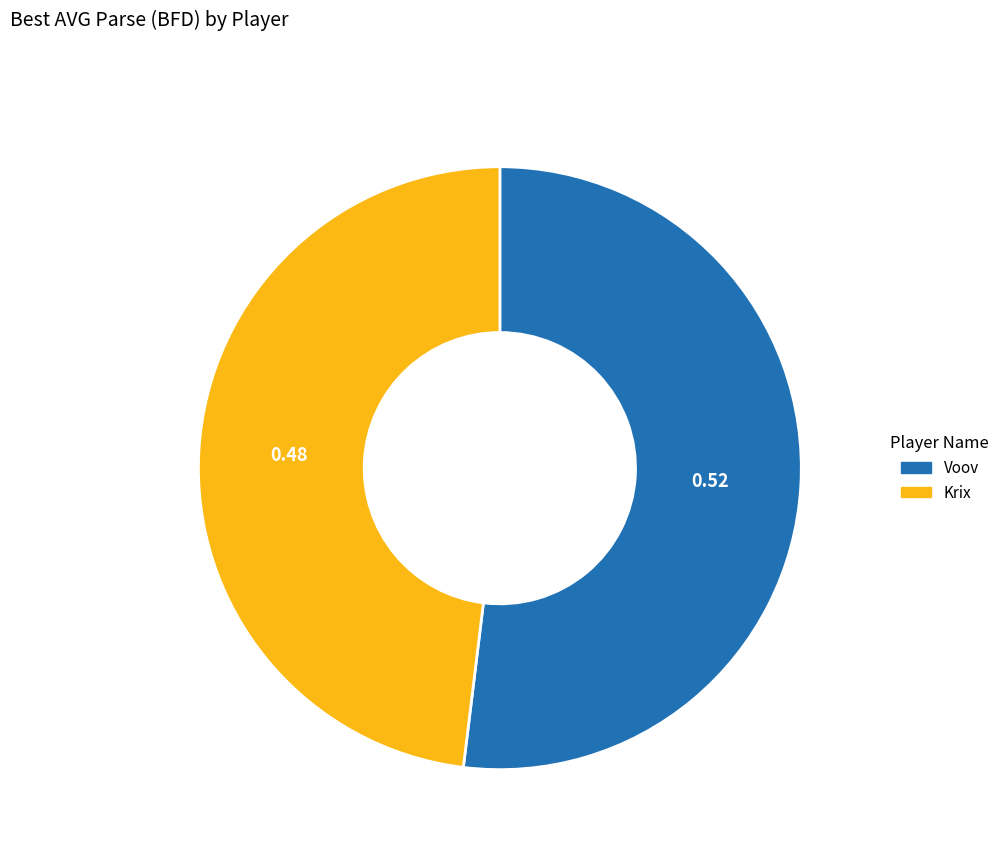

Which category has the smallest portion of the pie?

Krix